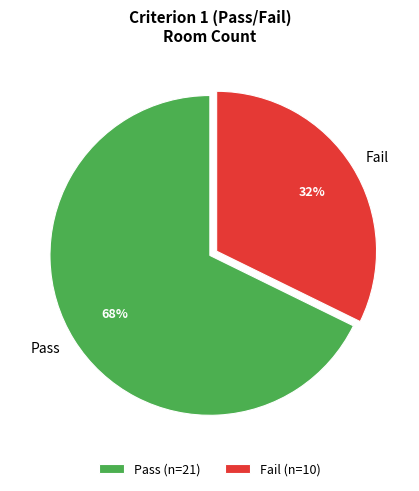

Count the number of slices in the pie.

2